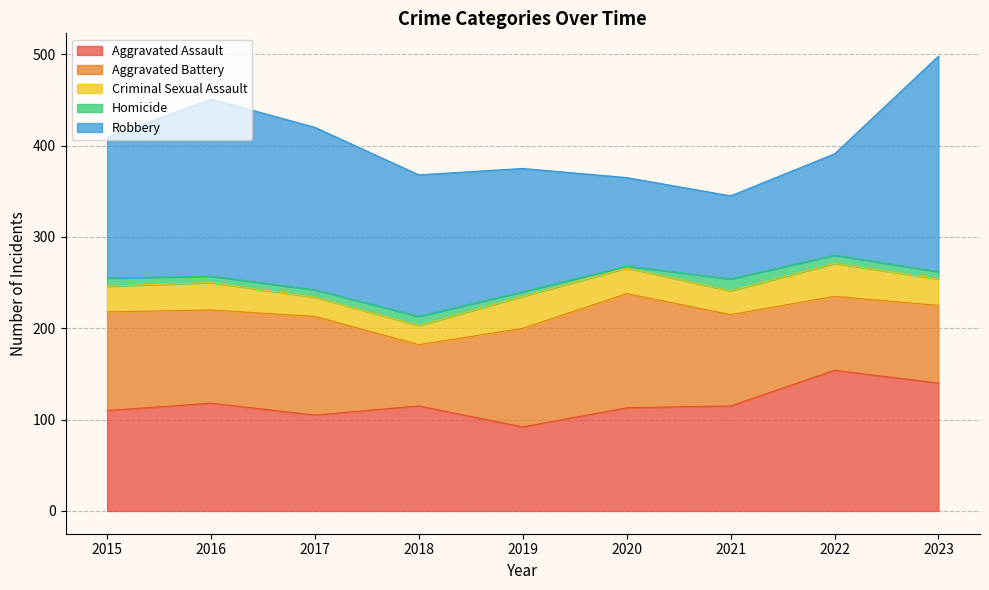

Is the value of Aggravated Assault at 2017 greater than the value of Homicide at 2015?

Yes